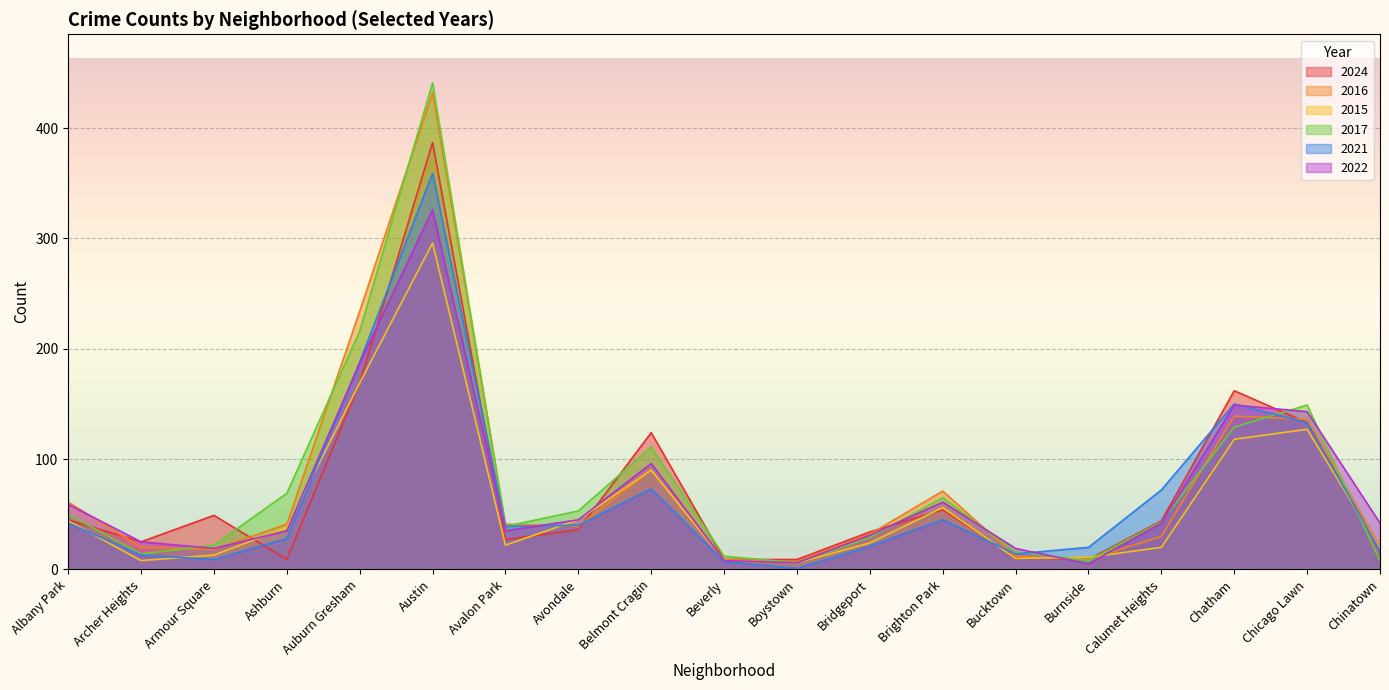

What is the total value across all series at Armour Square?

130